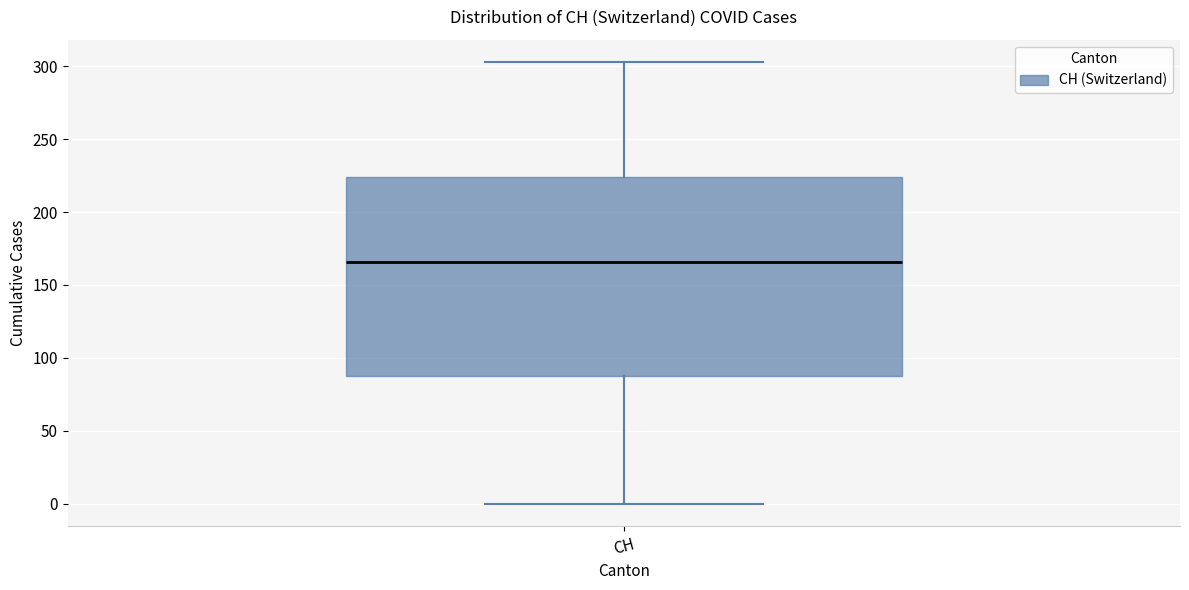

Where does the median line of the box for CH sit on the y-axis? The values are not printed on the chart, so give them approximately, as read against the axis.

165